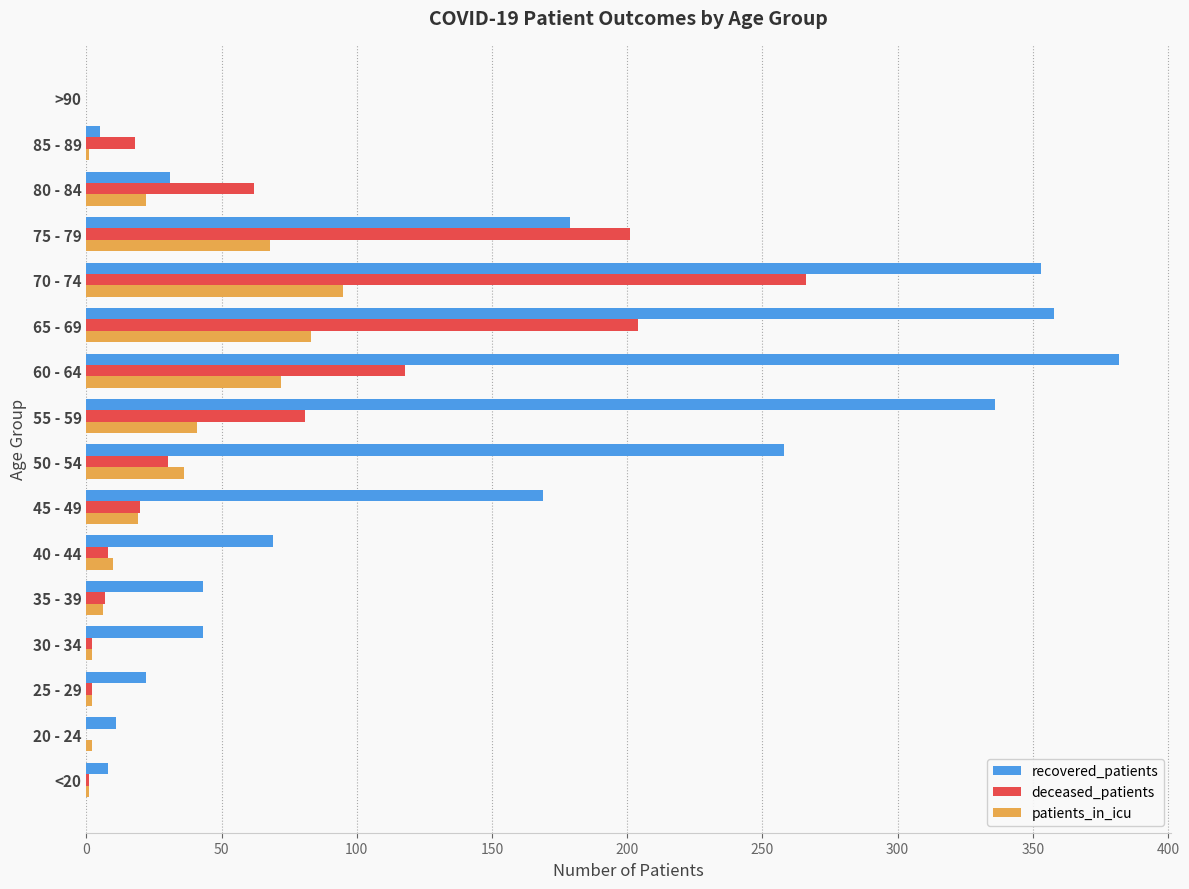

Which series changed the most between 30 - 34 and 70 - 74?

recovered_patients